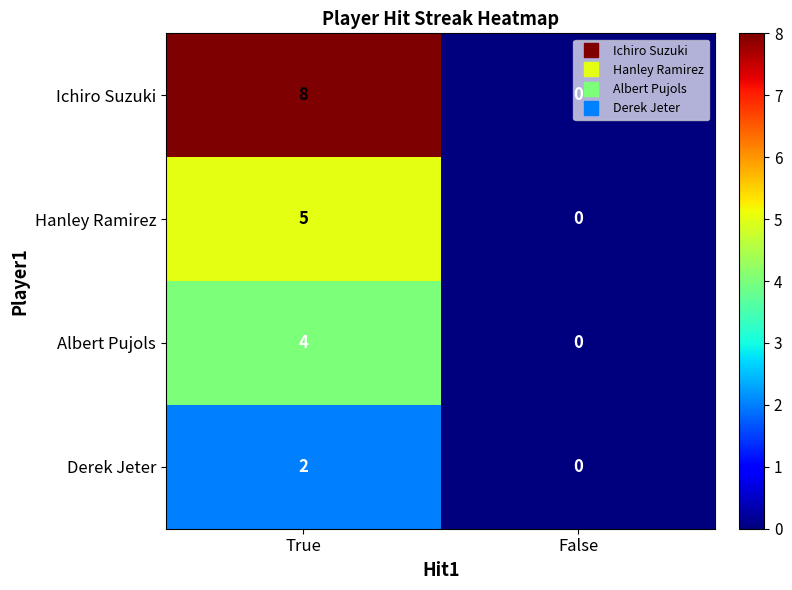

What is the difference between the highest and lowest values at True?

6